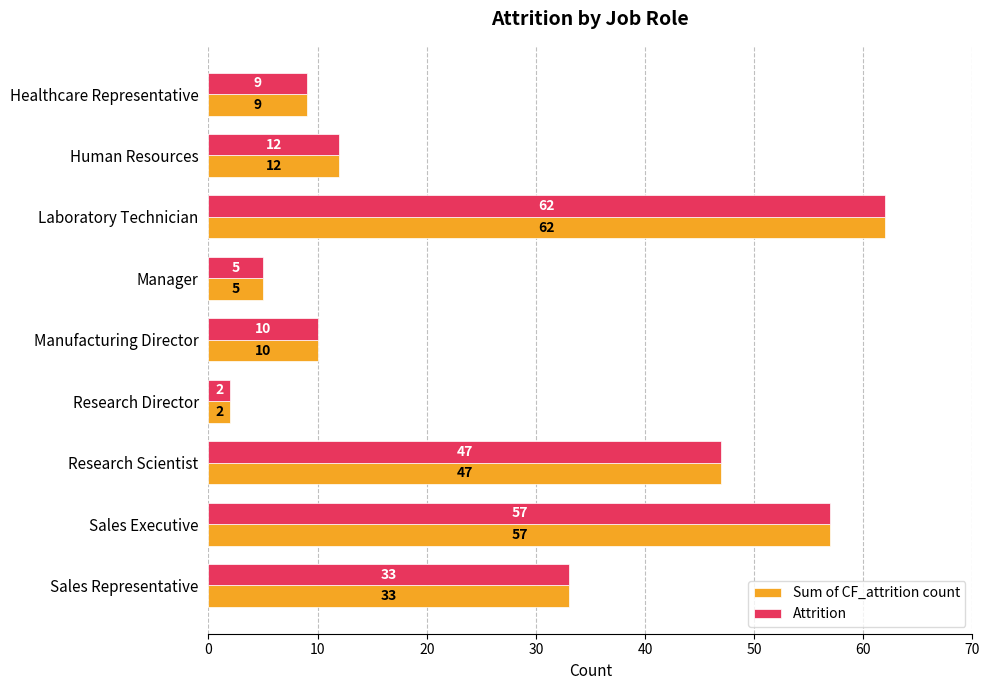

Is it true that Attrition equals 3 at Human Resources?

False